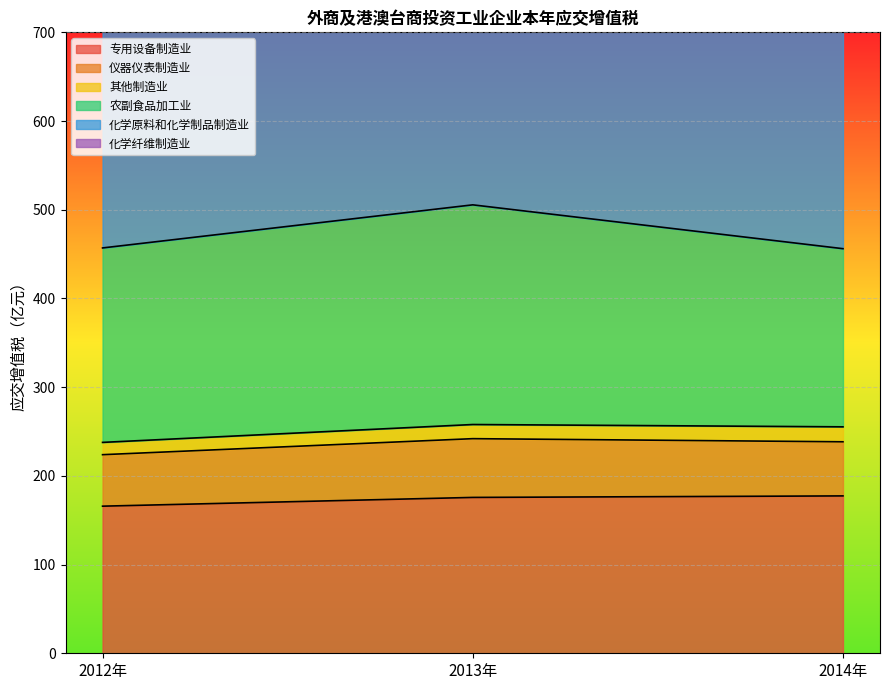

Between 2014年 and 2013年, which is larger?

2014年